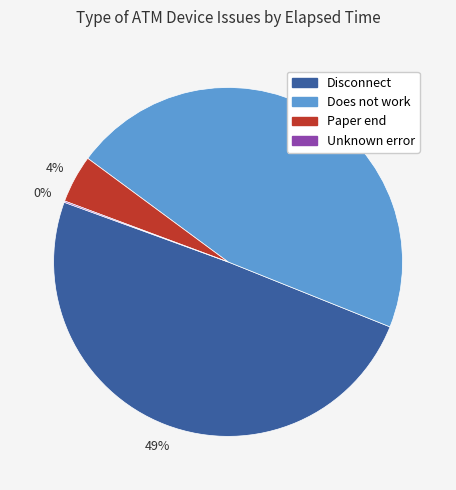

Is there any slice that represents more than half of the pie?

No